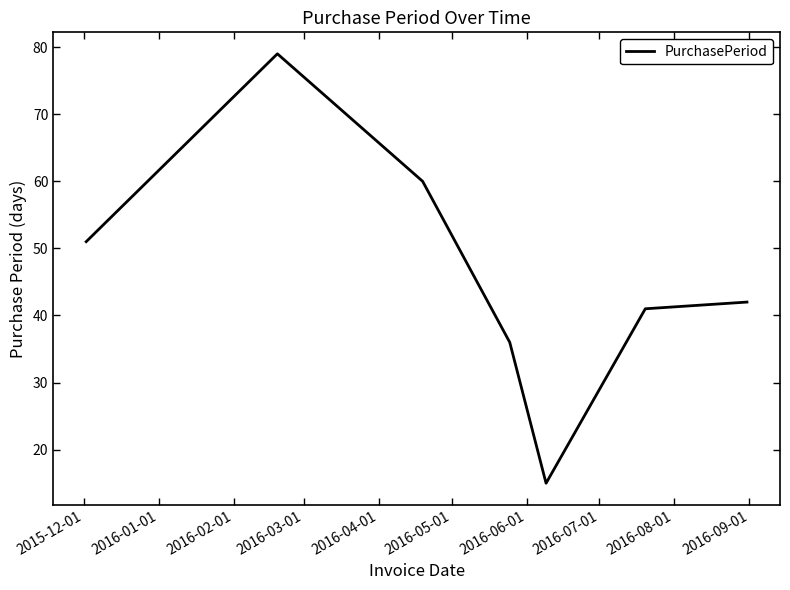

What is the maximum value shown in the chart?

79